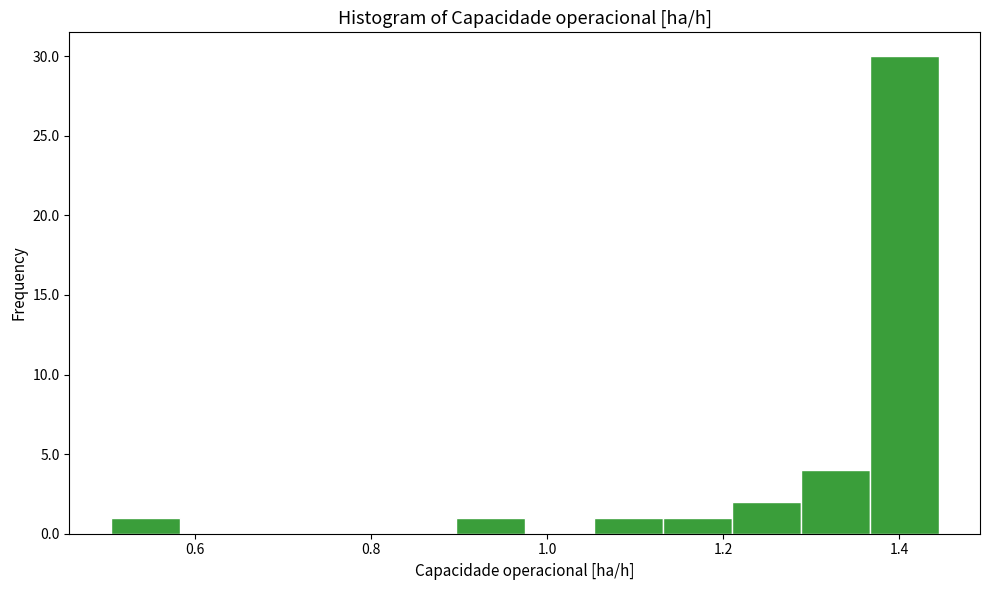

Read against the x-axis, roughly where is the centre of the tallest bar?

1.40